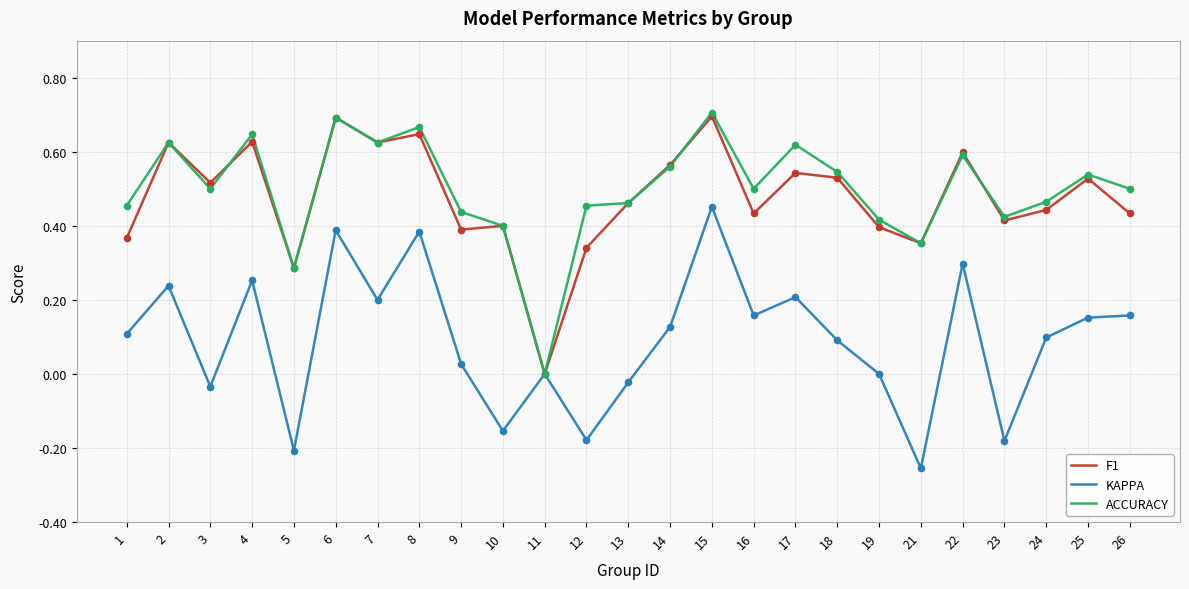

What are all the series names shown in the legend?

F1, KAPPA, ACCURACY